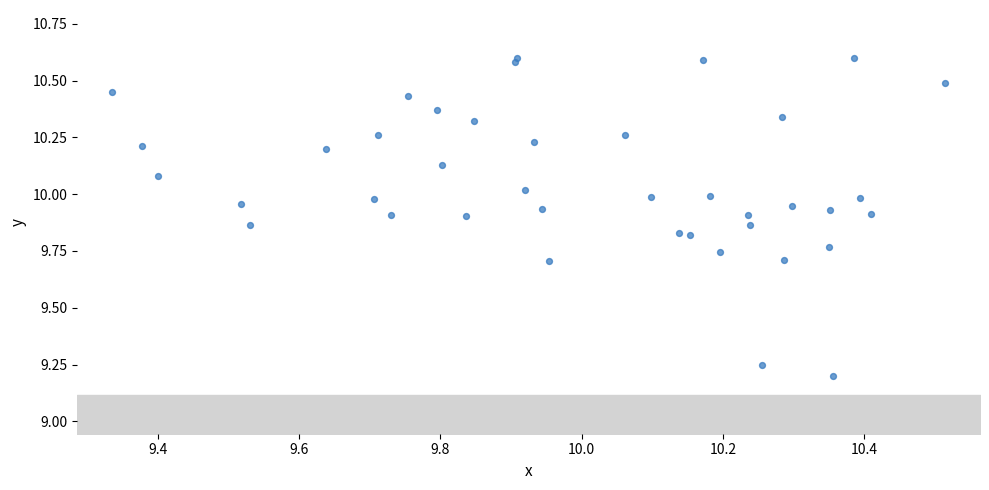

What is the range of X values (max minus min)?

1.2